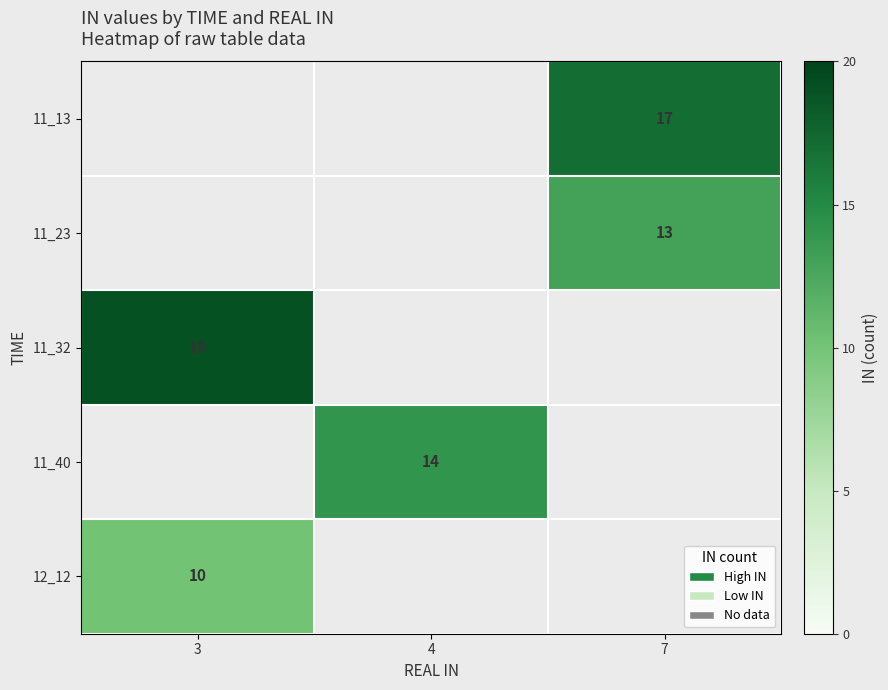

Which category has the lowest value across all series?

3